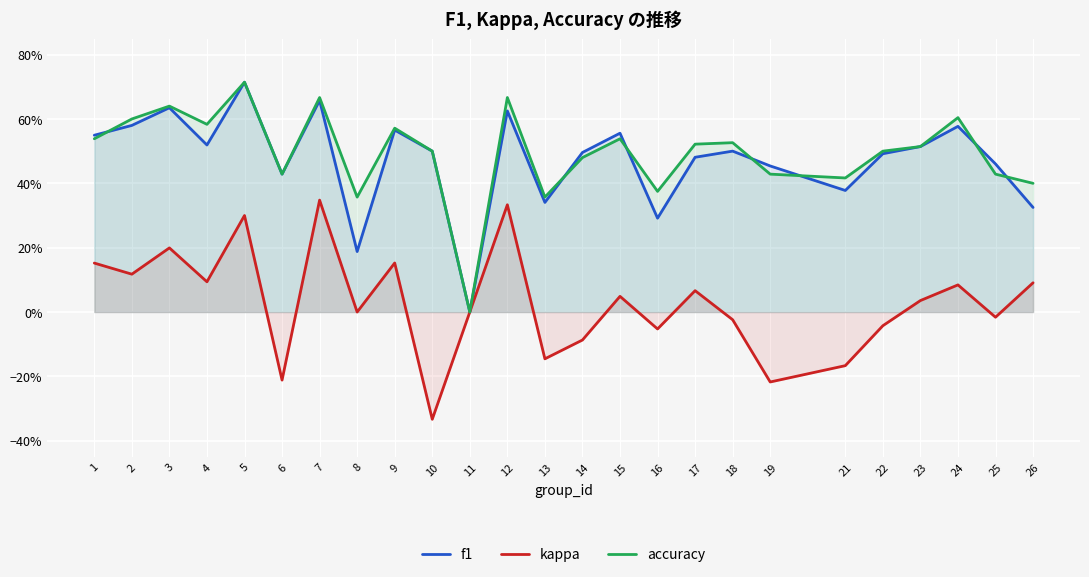

How many lines are shown in the chart?

3